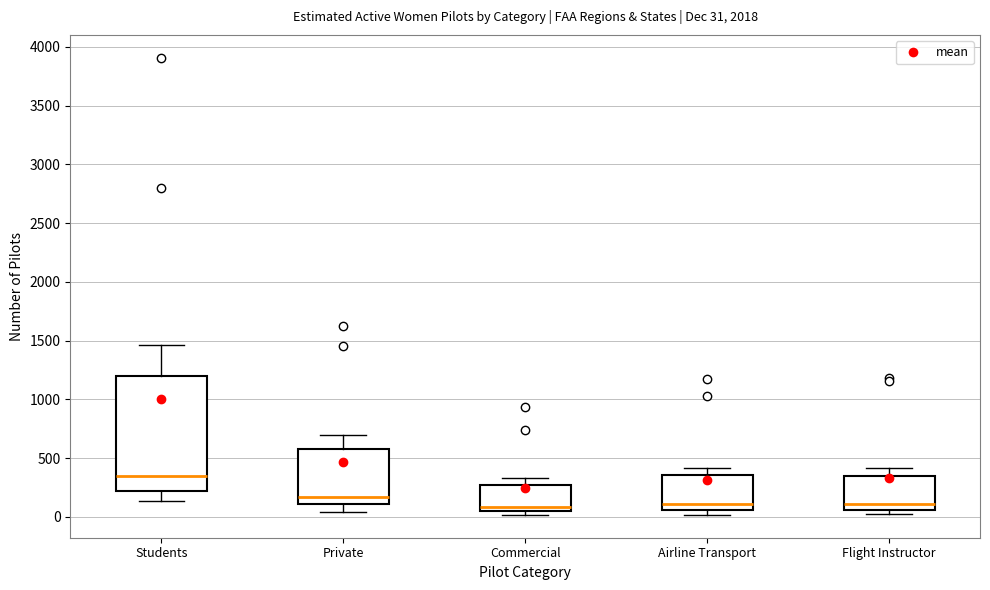

Which box has the highest median line?

Students